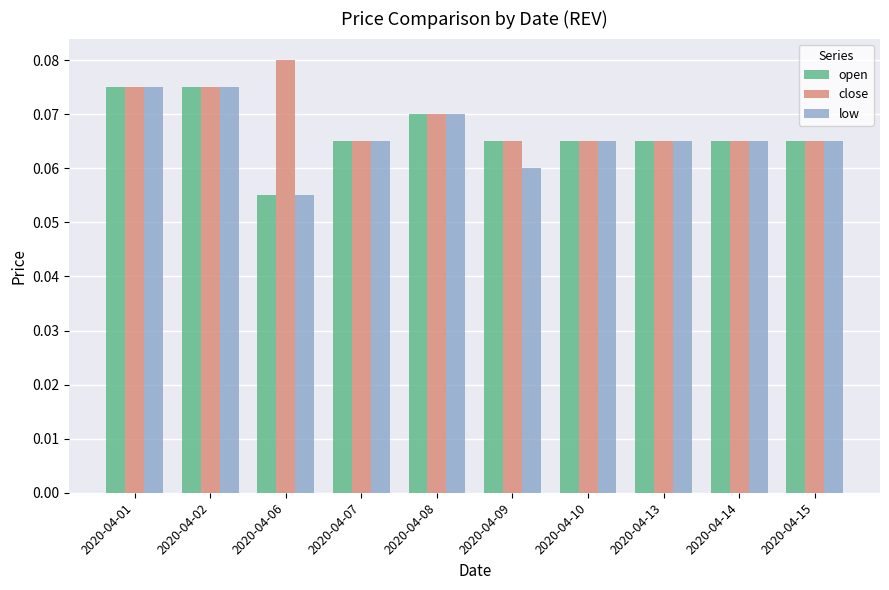

At how many categories does at least one series exceed 0?

10